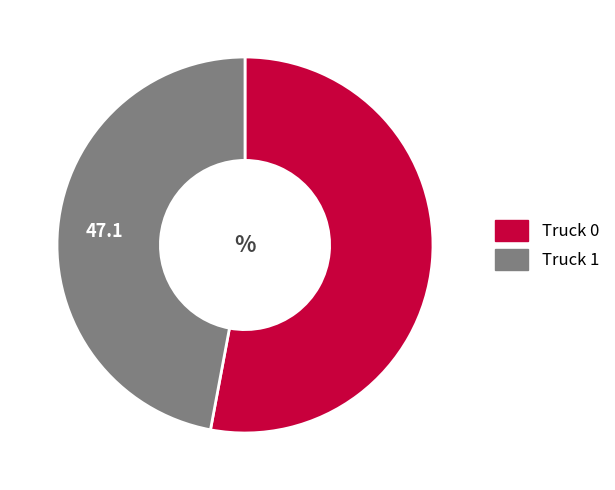

Which category has the smallest portion of the pie?

Truck 1